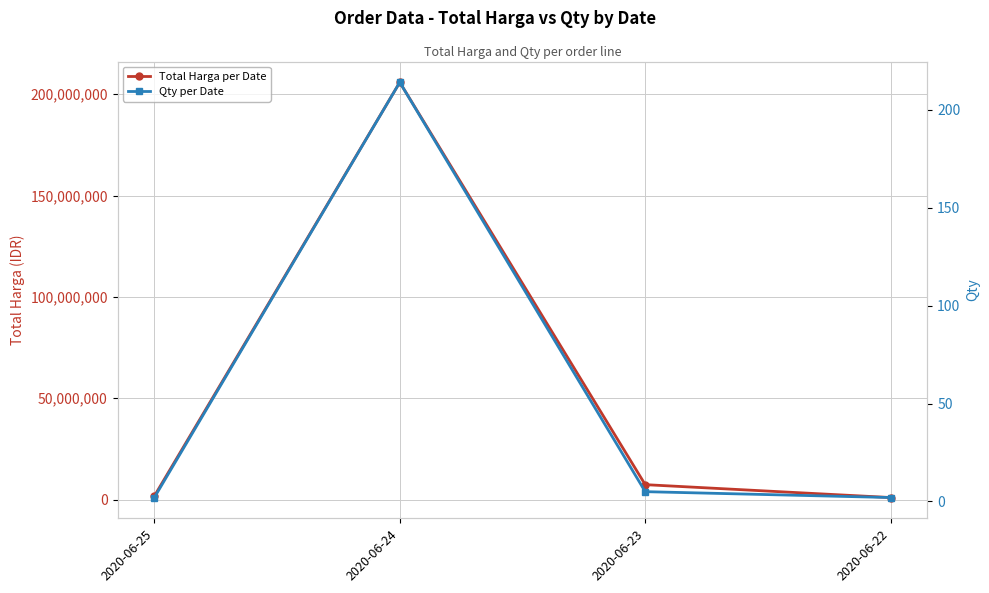

At which label does Qty per Date first exceed 5?

2020-06-24